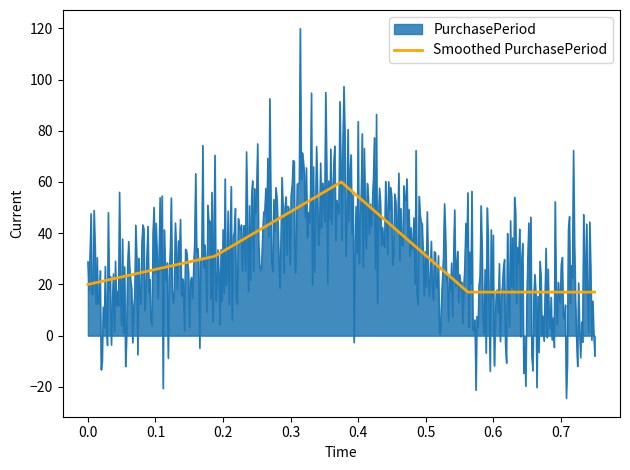

What is the difference between the second highest and minimum values?

14